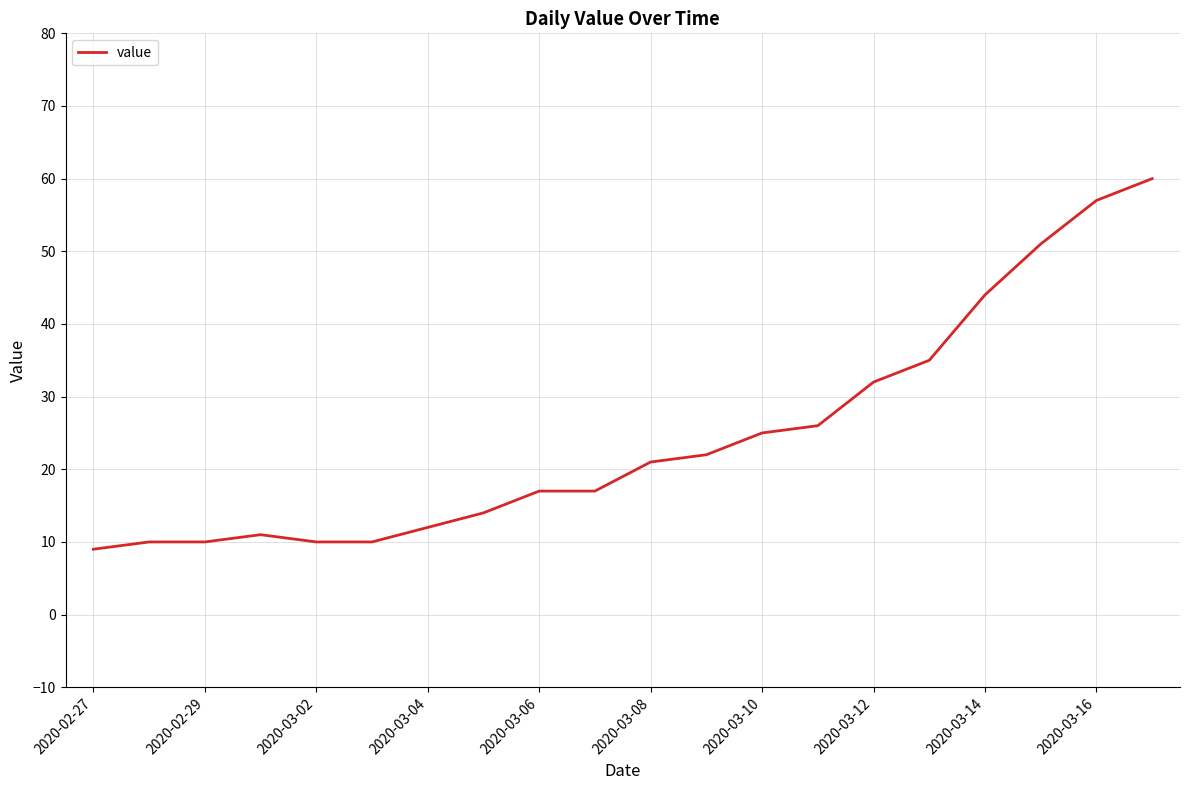

What is the minimum value shown in the chart?

9